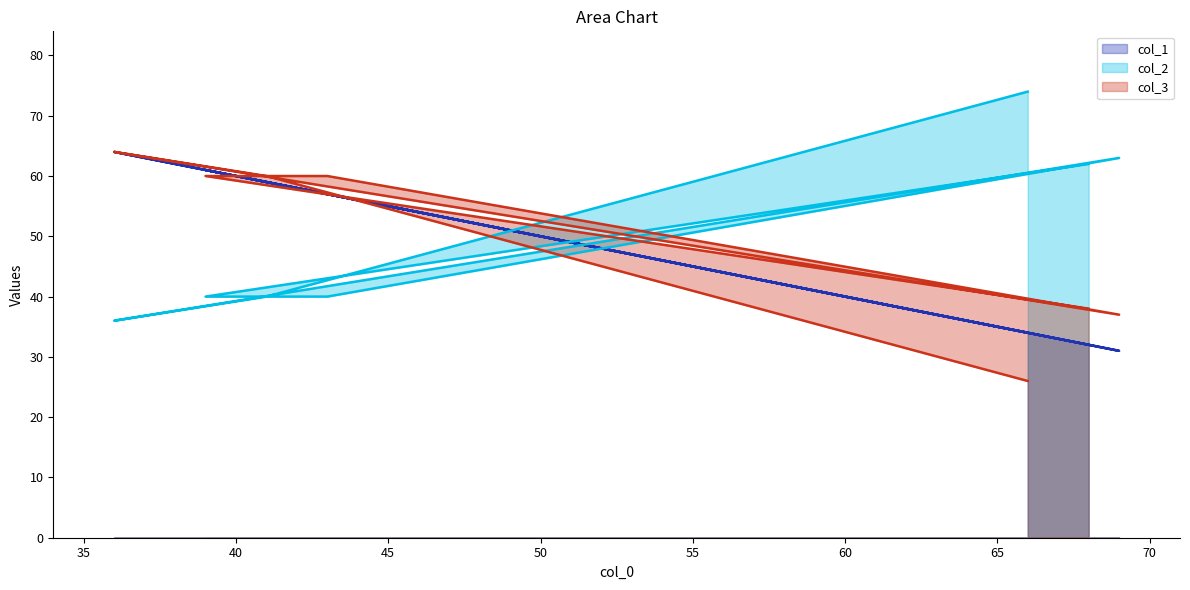

List the series in order of their peak value, highest first.

col_2, col_1, col_3